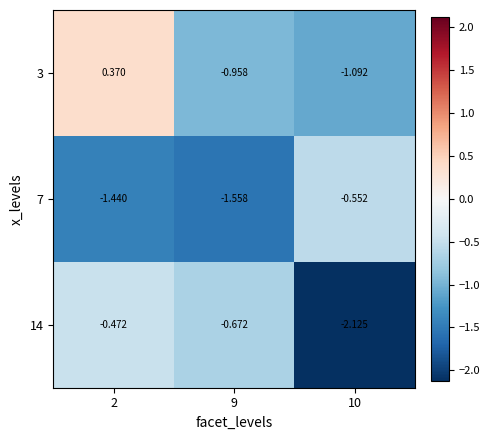

Is the value of 7 at 2 greater than the value of 14 at 9?

No